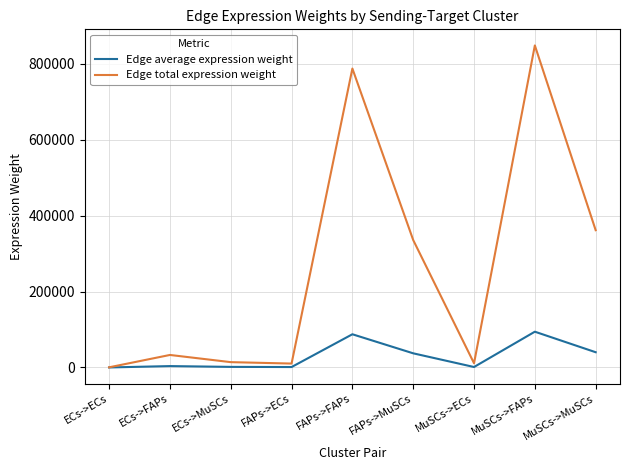

List the series in order of their overall mean, lowest first.

Edge average expression weight, Edge total expression weight